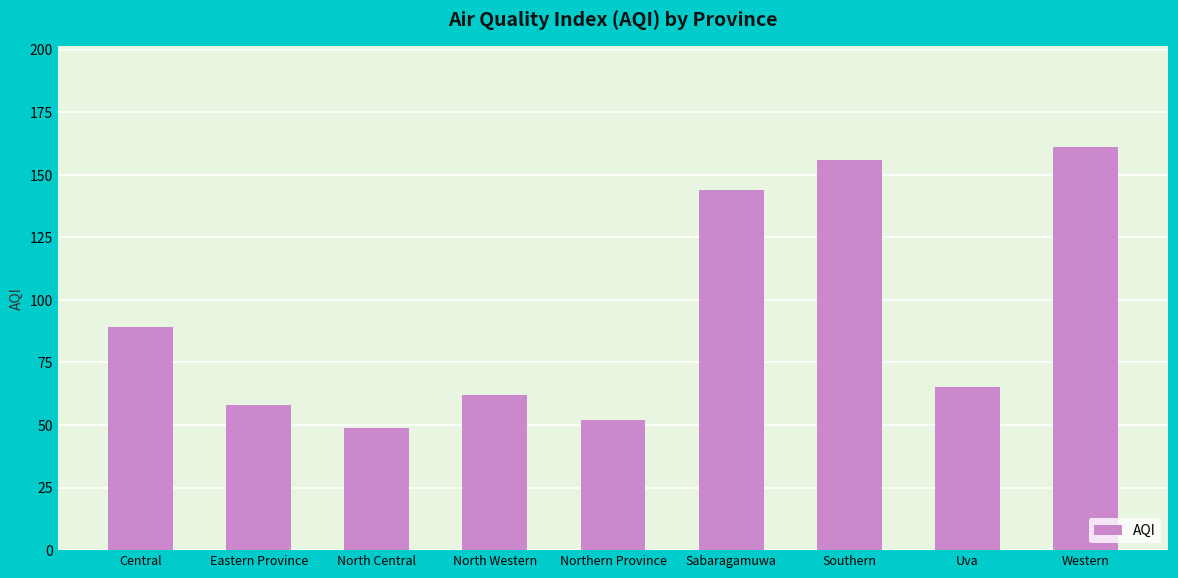

Does the chart contain any negative values?

No